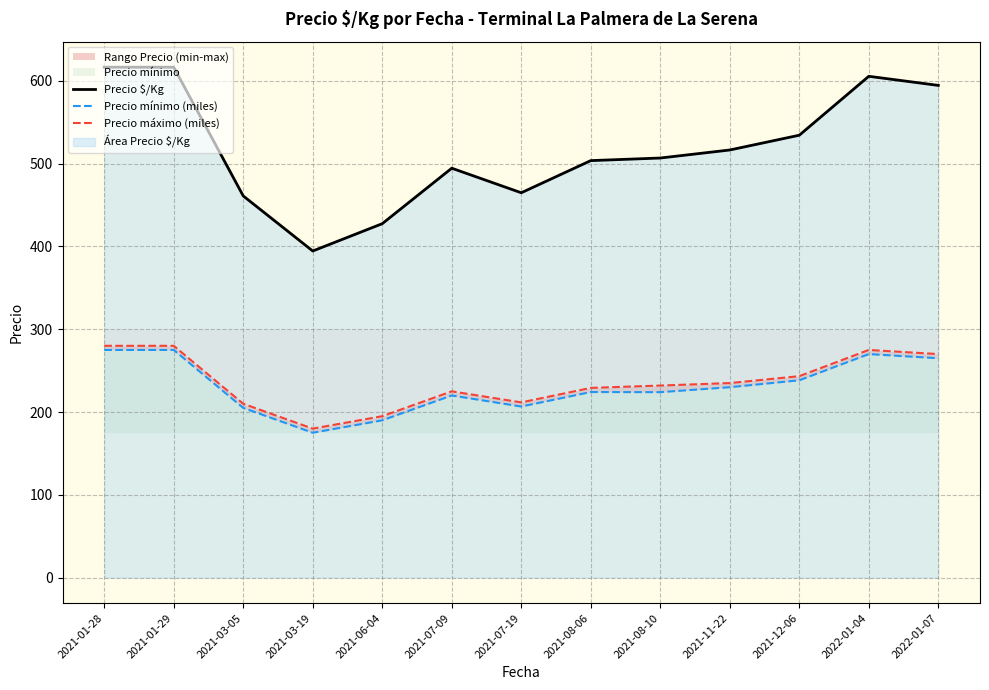

What is the difference between the maximum and minimum values in the Precio mínimo (miles) series?

100.0